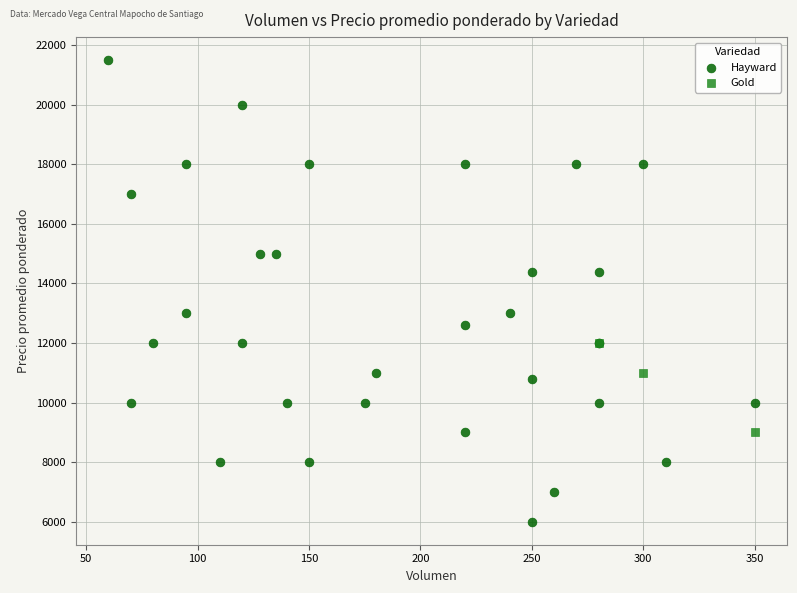

Which series has the largest Y range (max minus min)?

Hayward